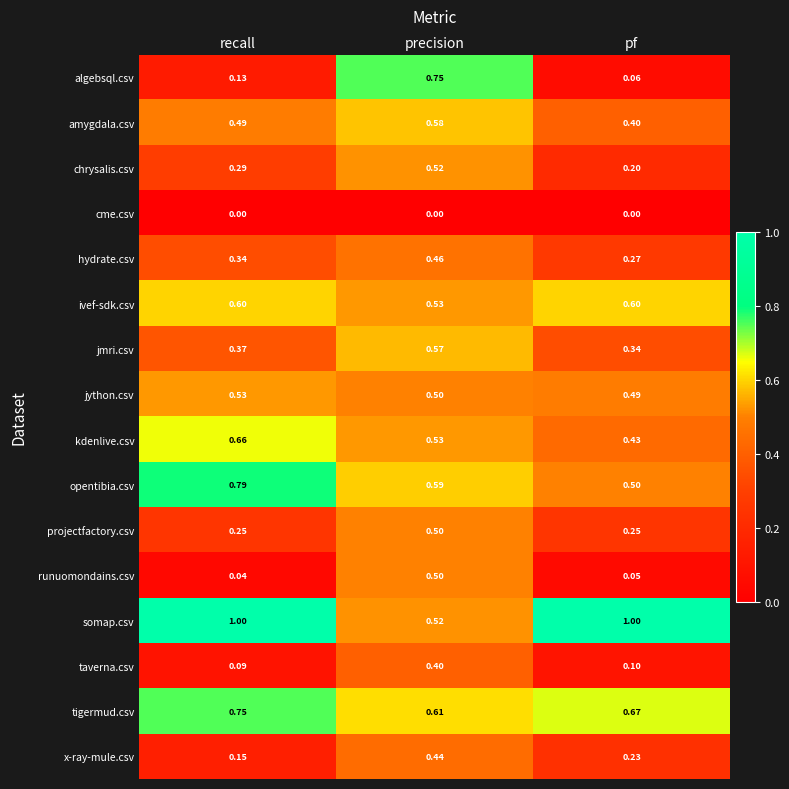

Which series changed the most between recall and pf?

opentibia.csv